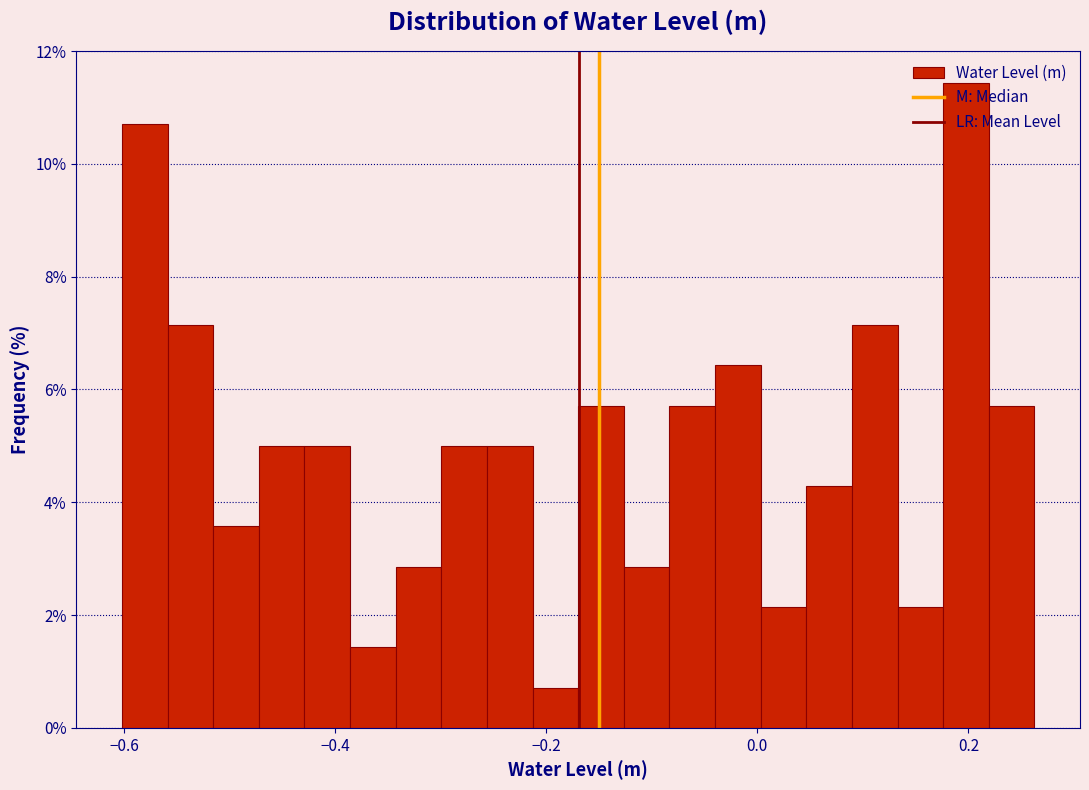

Around what value on the x-axis is the tallest bar? Give the approximate position of its centre, as read against the axis.

0.20